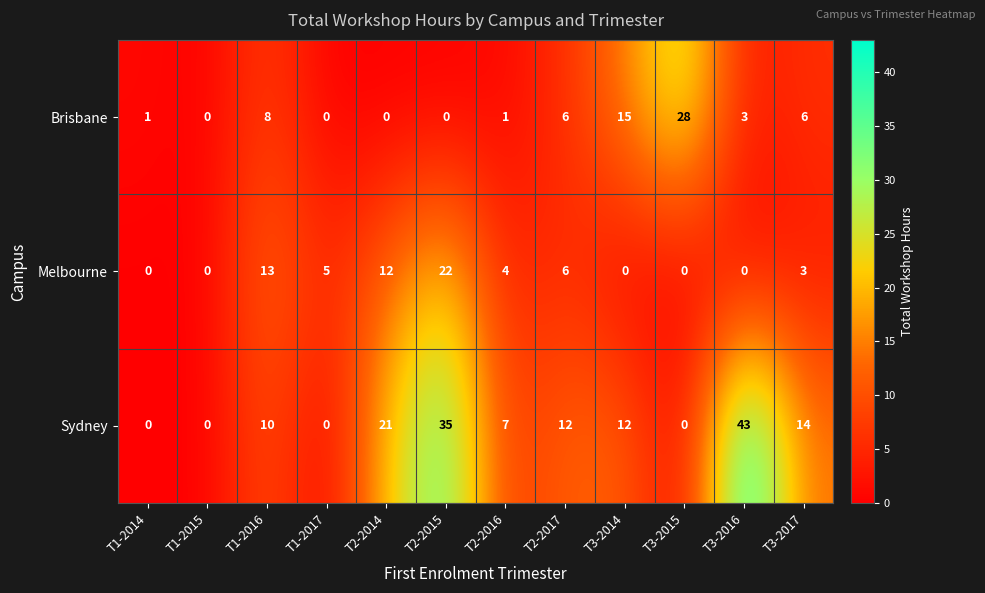

What is the difference between the maximum and minimum values in the Melbourne series?

22